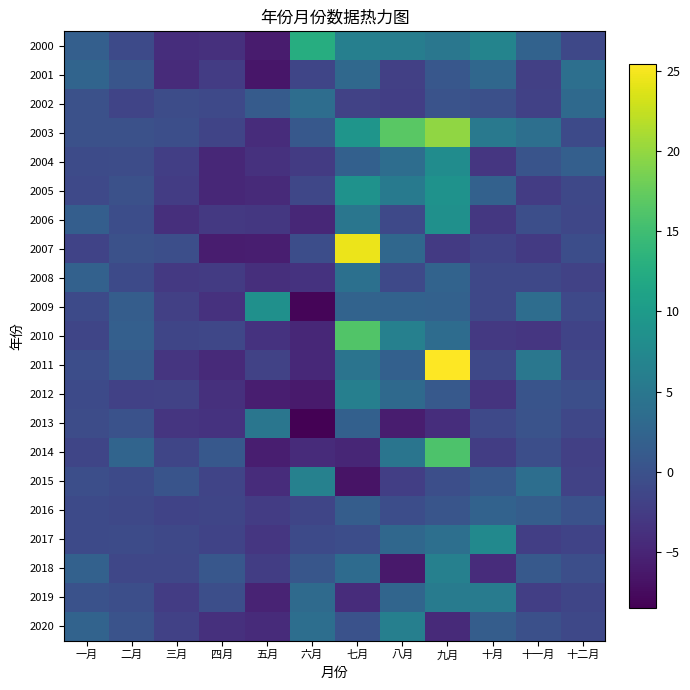

Which label corresponds to the smallest value in the chart?

六月